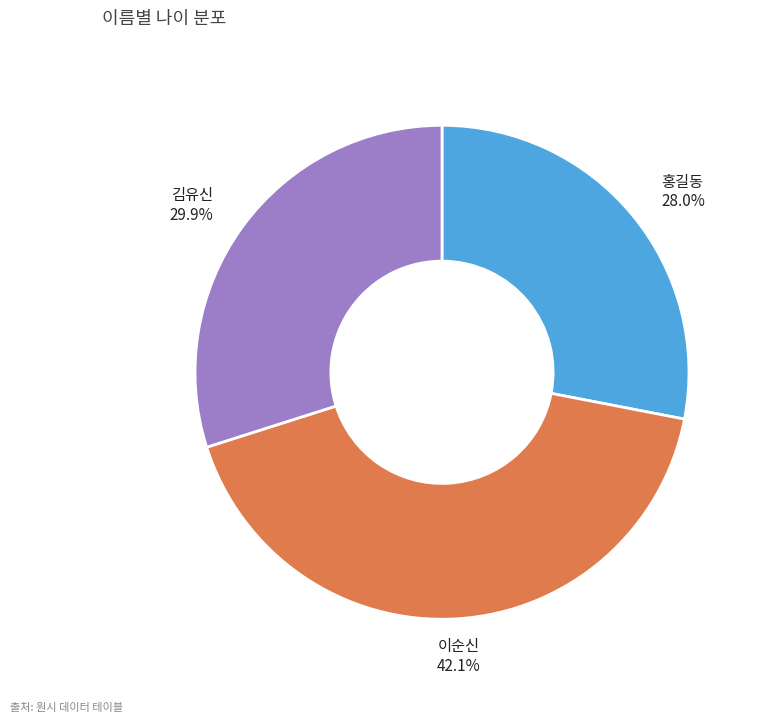

Which slice is the largest?

이순신